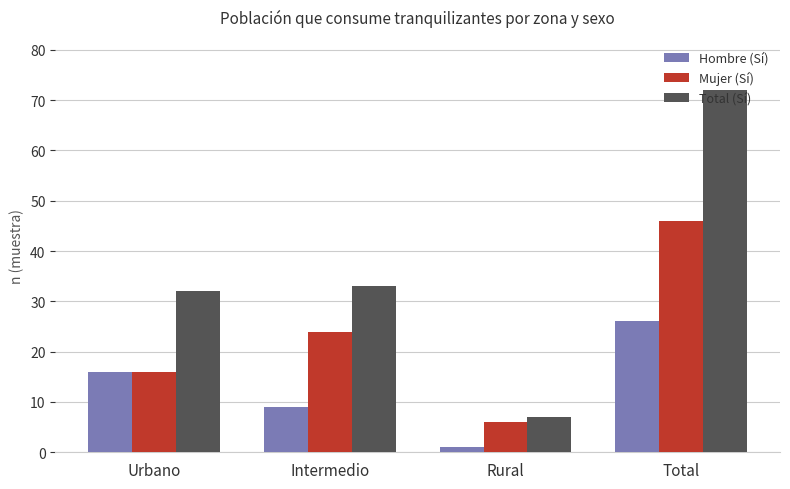

At which label is Total (Sí) closest to 39?

Intermedio